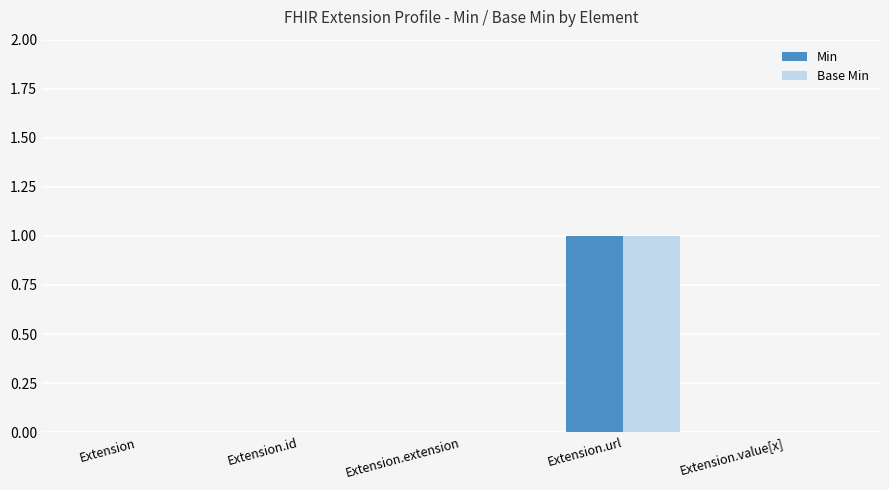

Is it true that Min equals 1 at Extension.url?

True